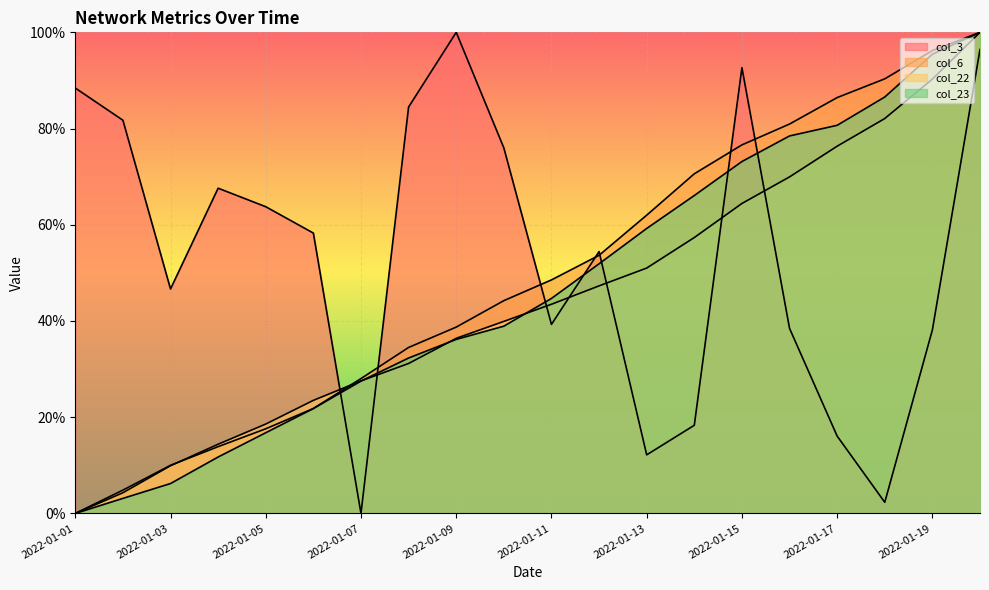

True or false: col_6 and col_23 intersect in this chart.

False